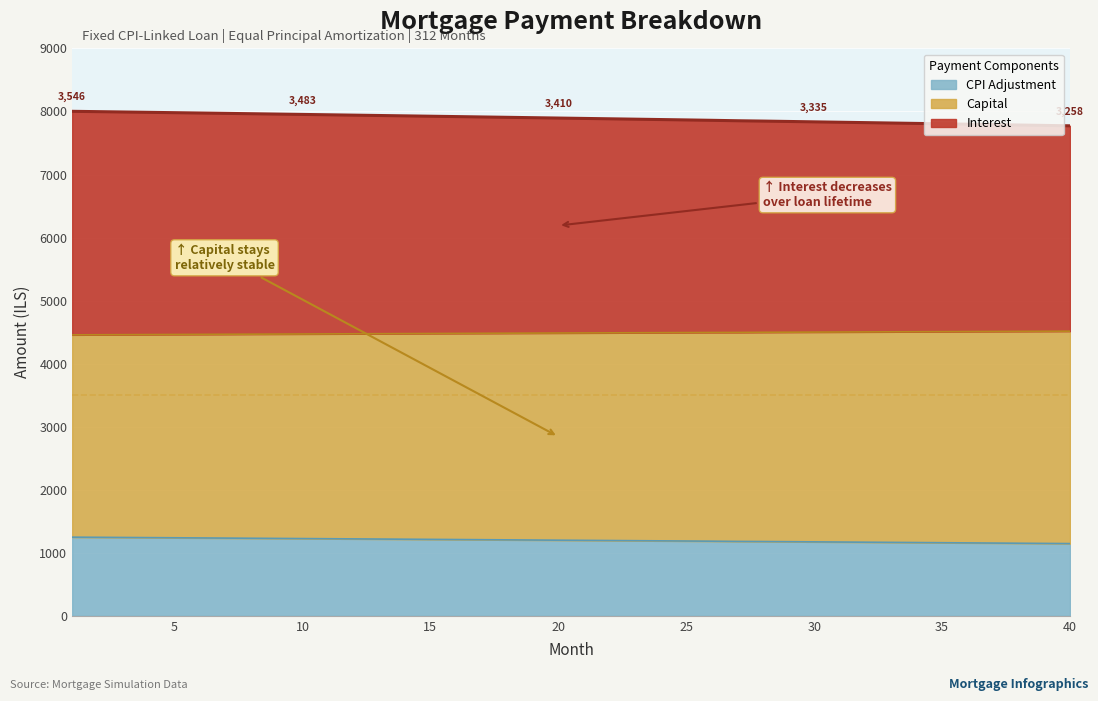

What is the total value across all series at 15?

7924.9